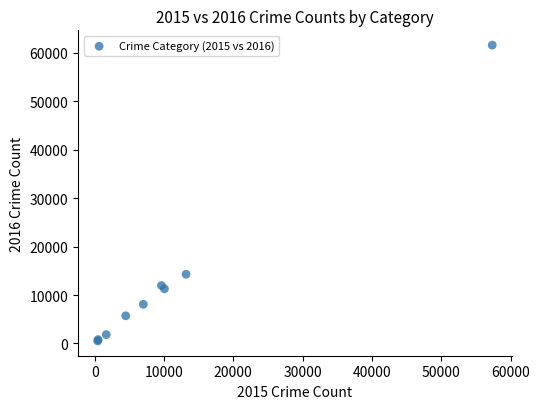

What Y value in the scatter plot is closest to 31067?

14289